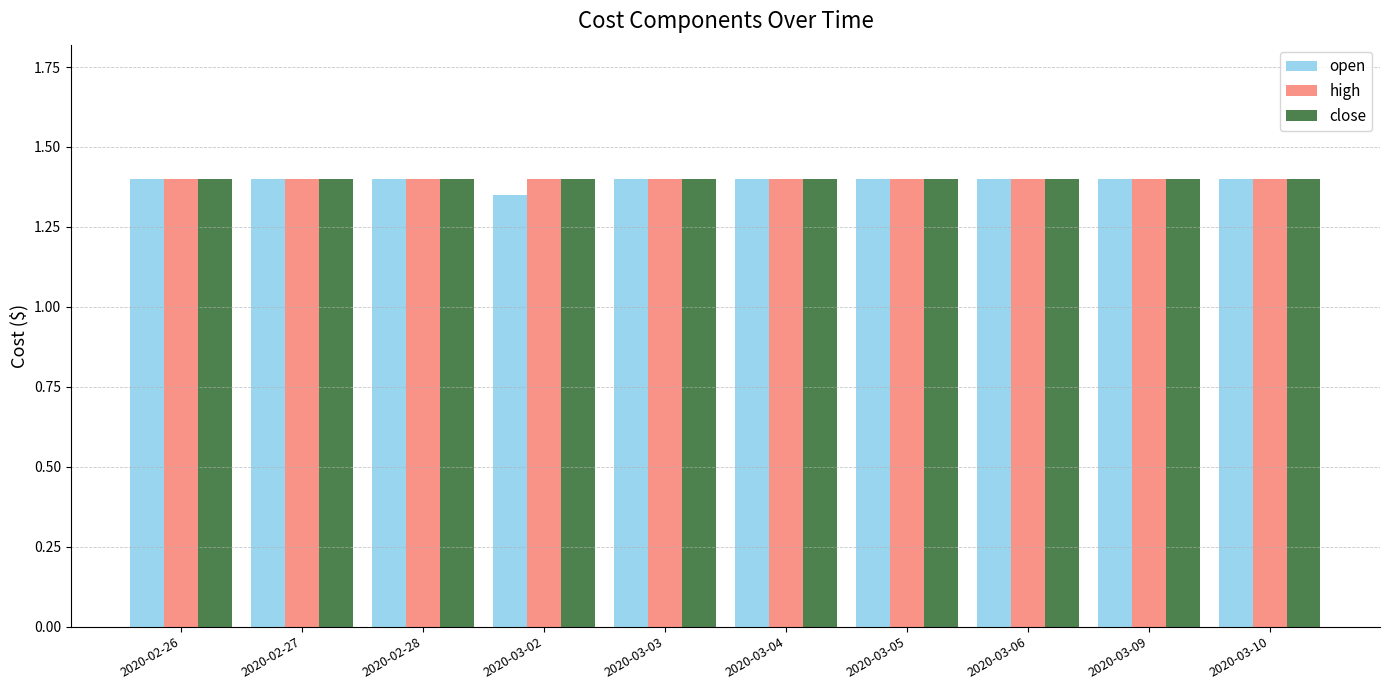

Is it true that open equals 1.4 at 2020-03-03?

True